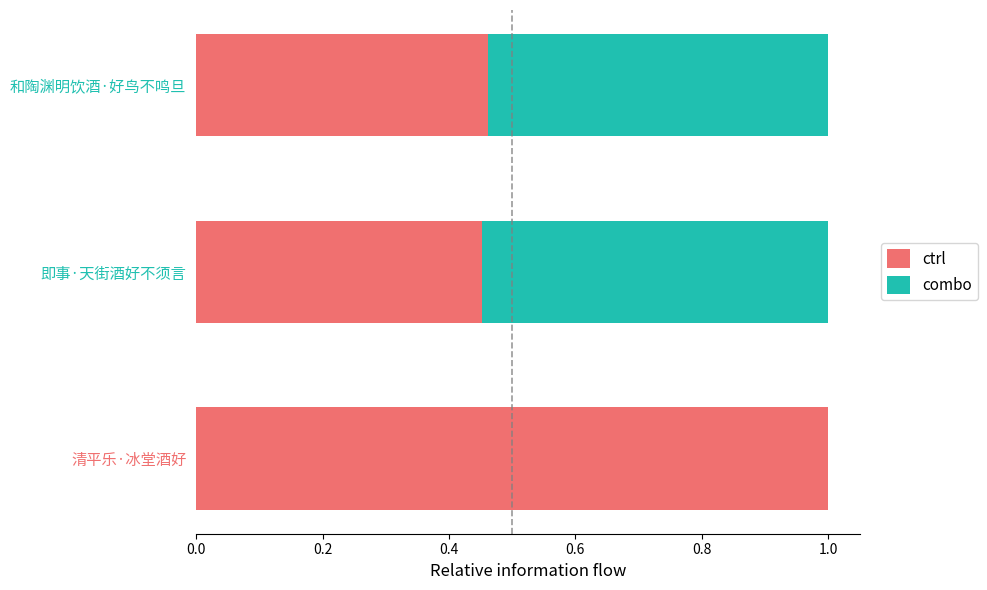

What is the total value across all series at 清平乐·冰堂酒好?

1.0